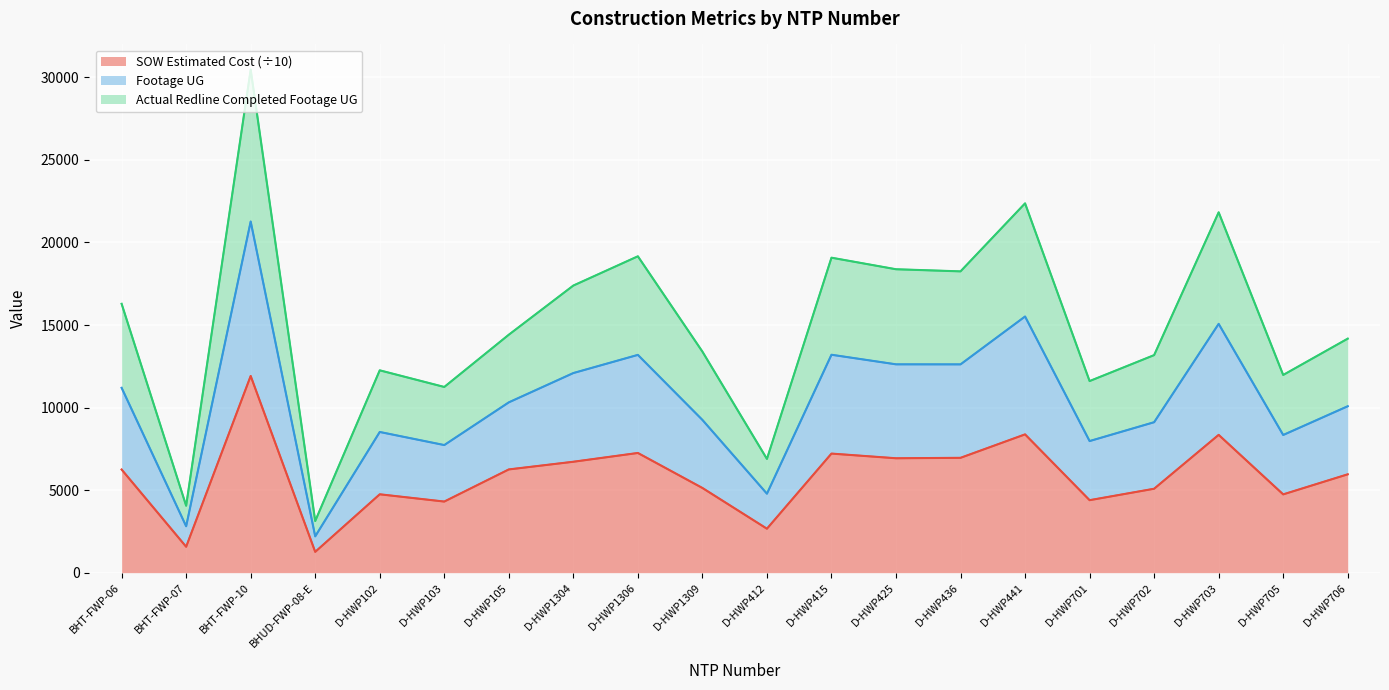

What is the total value across all series at D-HWP1306?

19162.2